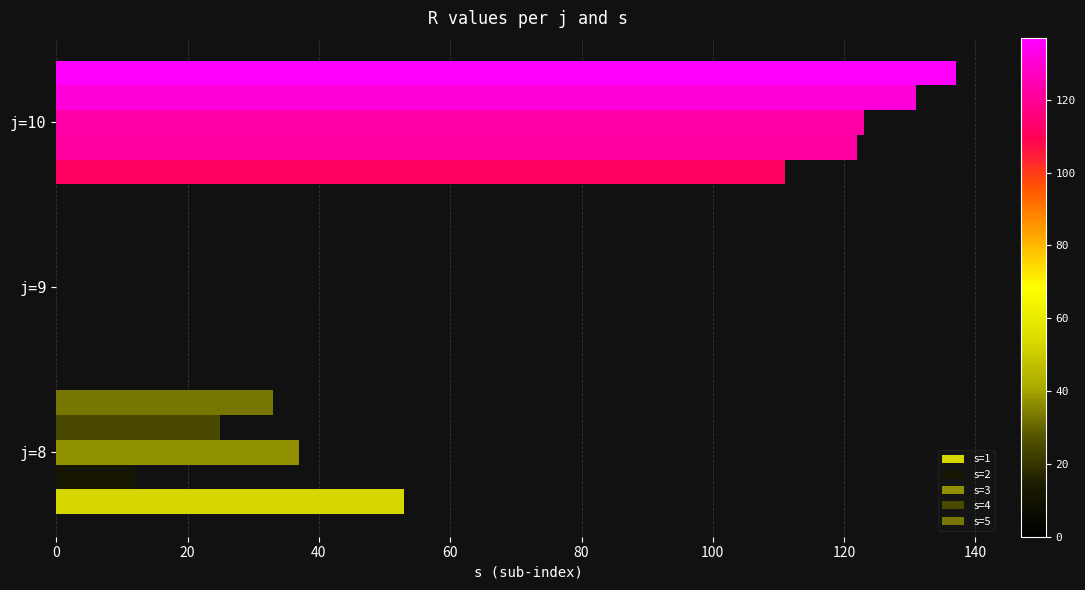

How many distinct data groups are displayed?

5